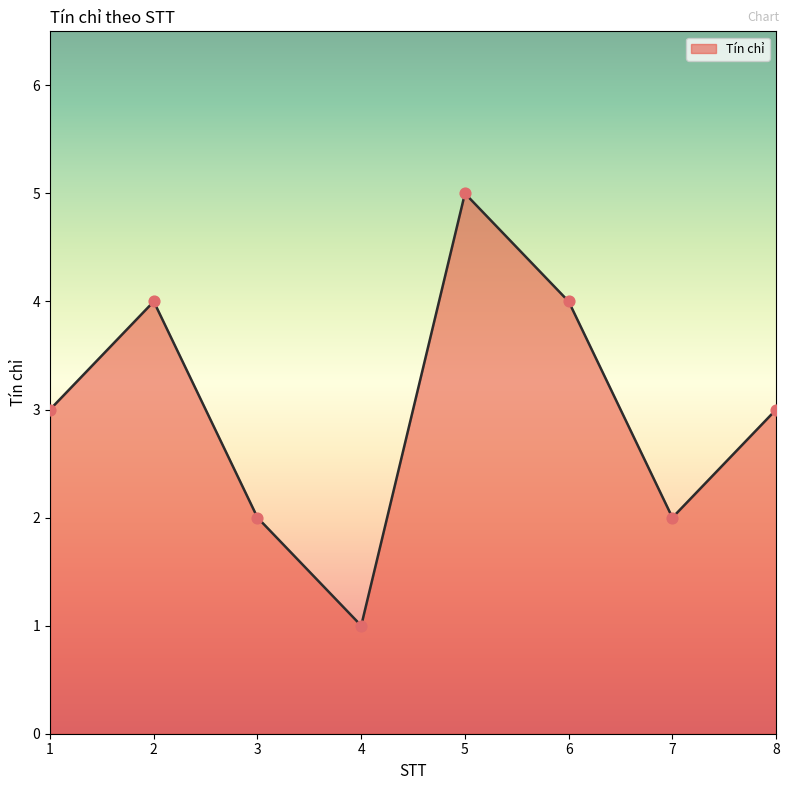

What is the change in value from 2 to 3?

-2